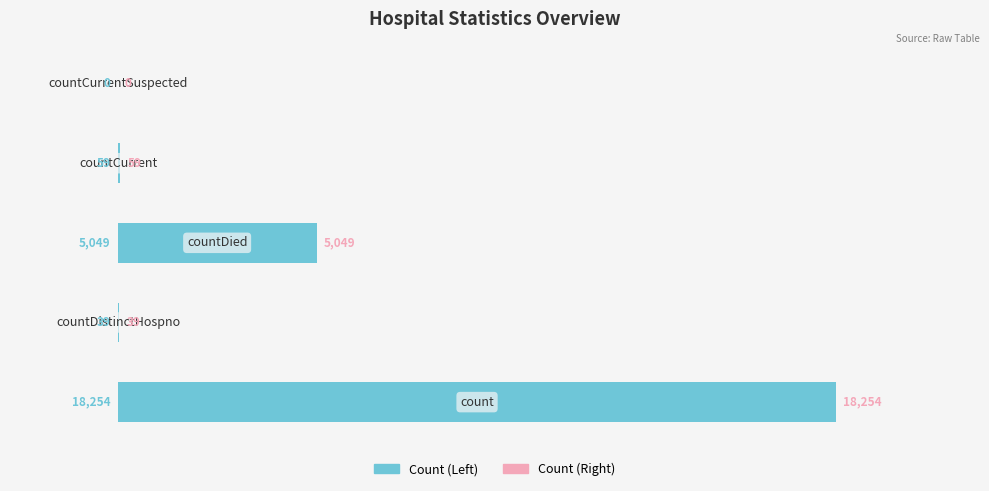

What is the maximum value shown in the chart?

18254